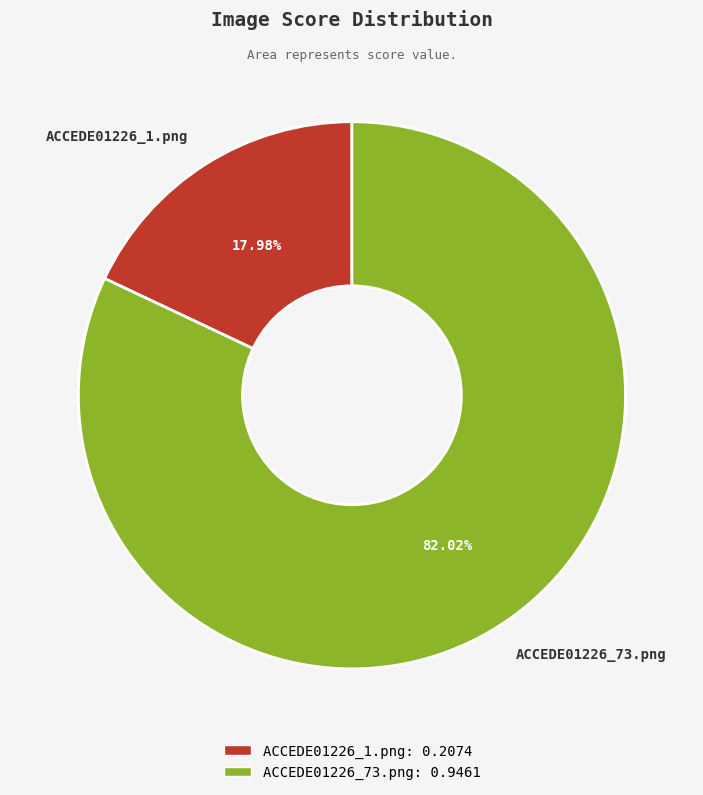

Count the number of slices in the pie.

2